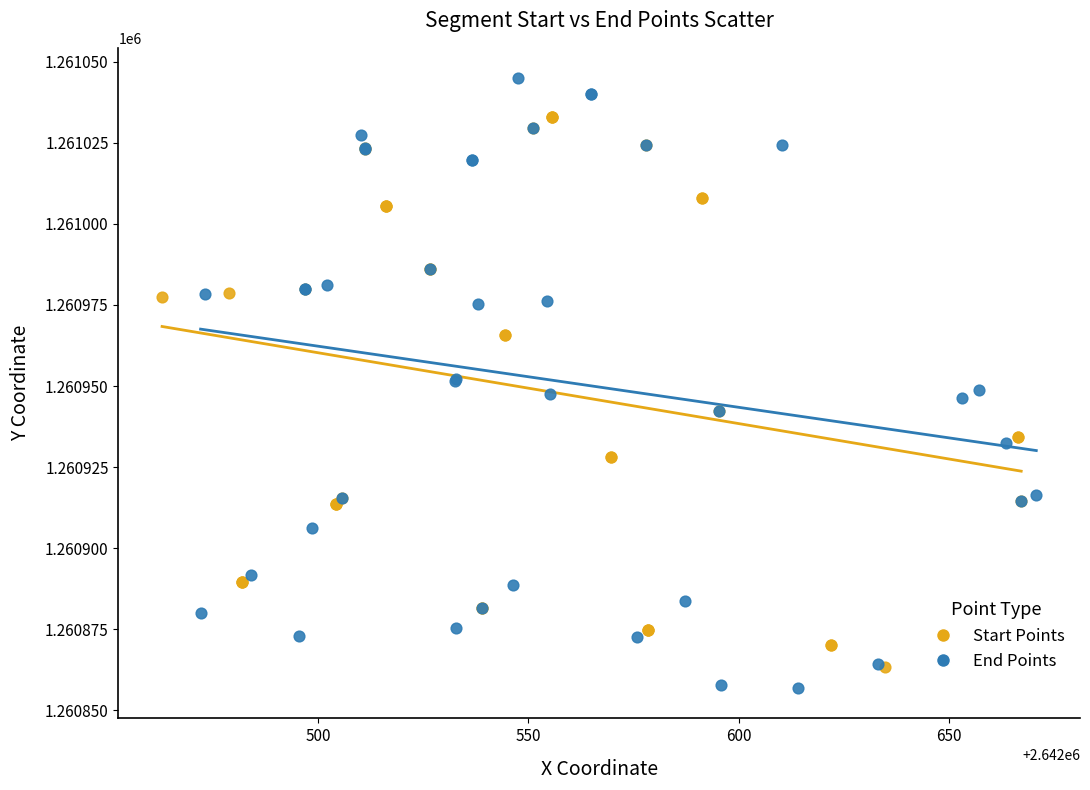

Which series reaches the maximum Y coordinate?

End Points